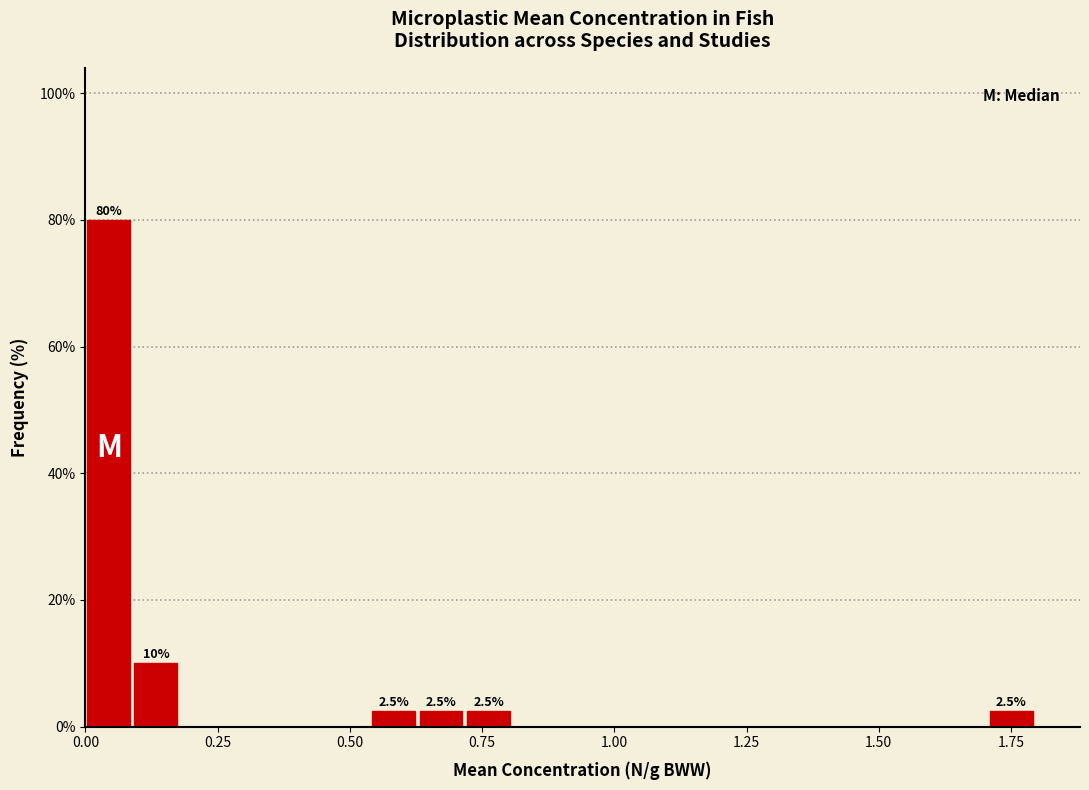

Around what value on the x-axis is the tallest bar? Give the approximate position of its centre, as read against the axis.

0.05